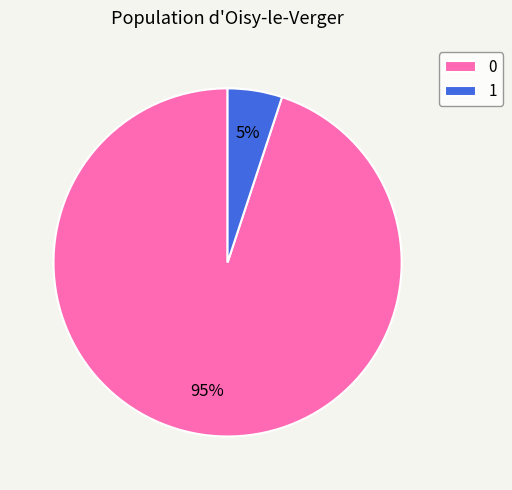

The 0 slice represents 95% of the pie. True or false?

True